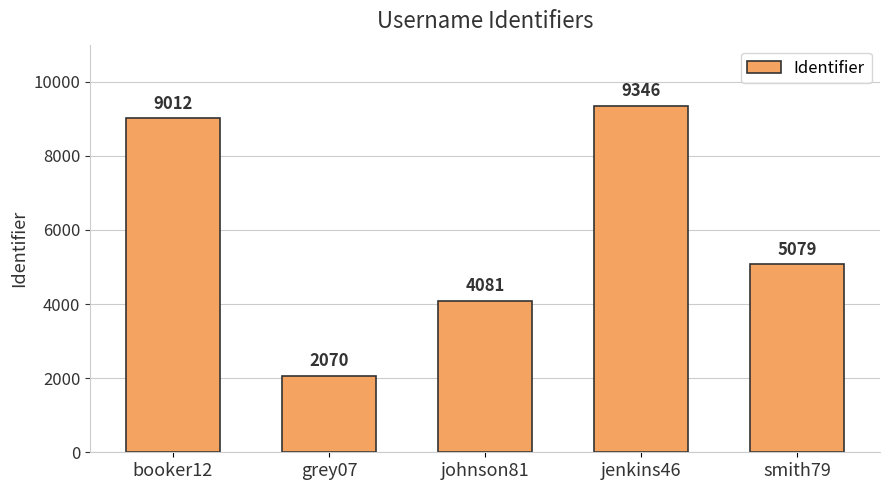

Reading left to right, transcribe all the data shown in this chart.

booker12=9012	grey07=2070	johnson81=4081	jenkins46=9346	smith79=5079